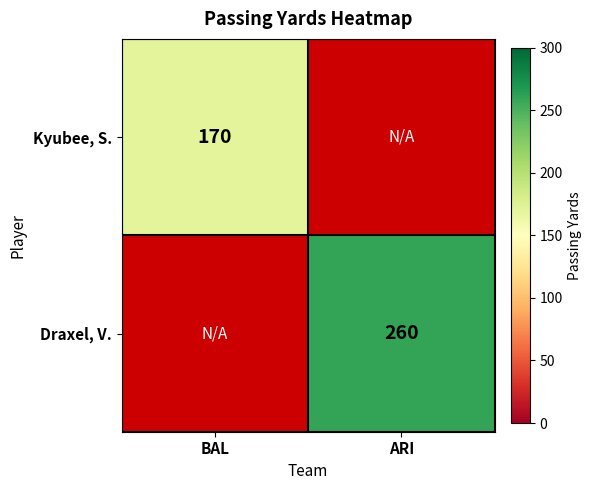

Is it true that Kyubee, S. equals 170 at BAL?

True